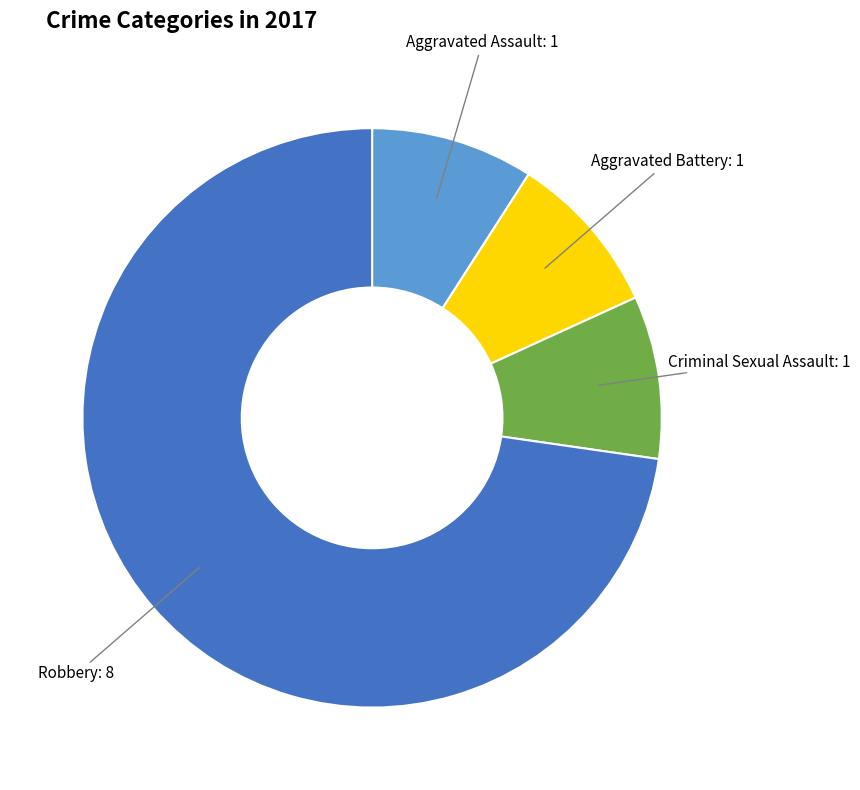

Does any single category account for the majority?

Yes